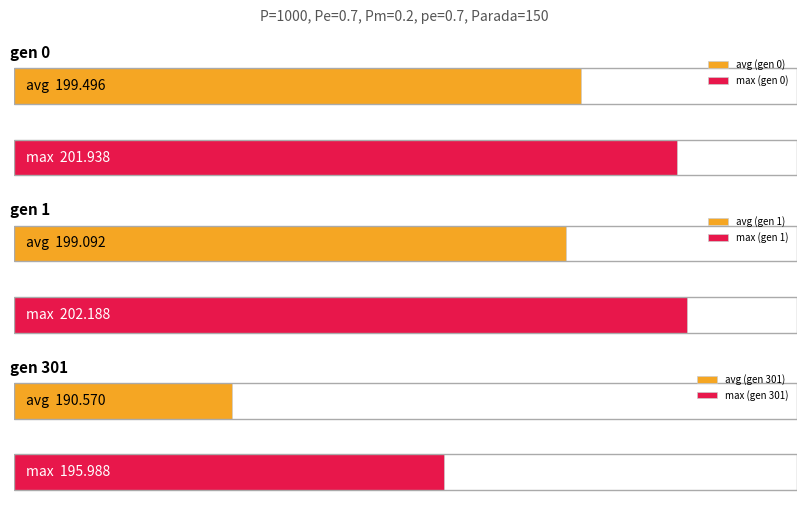

At which label does max first exceed 201?

gen 0